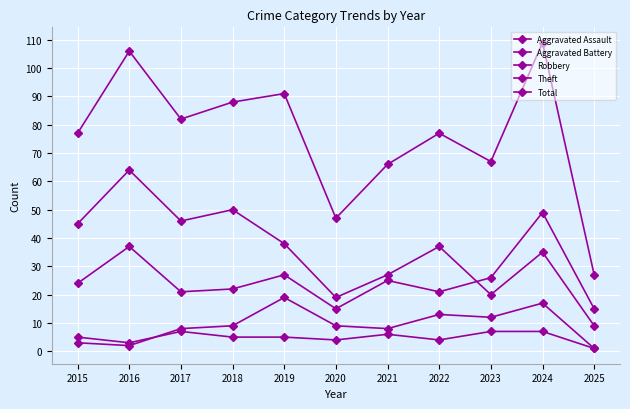

In Robbery, how many points are lower than both neighbors (excluding endpoints)?

3